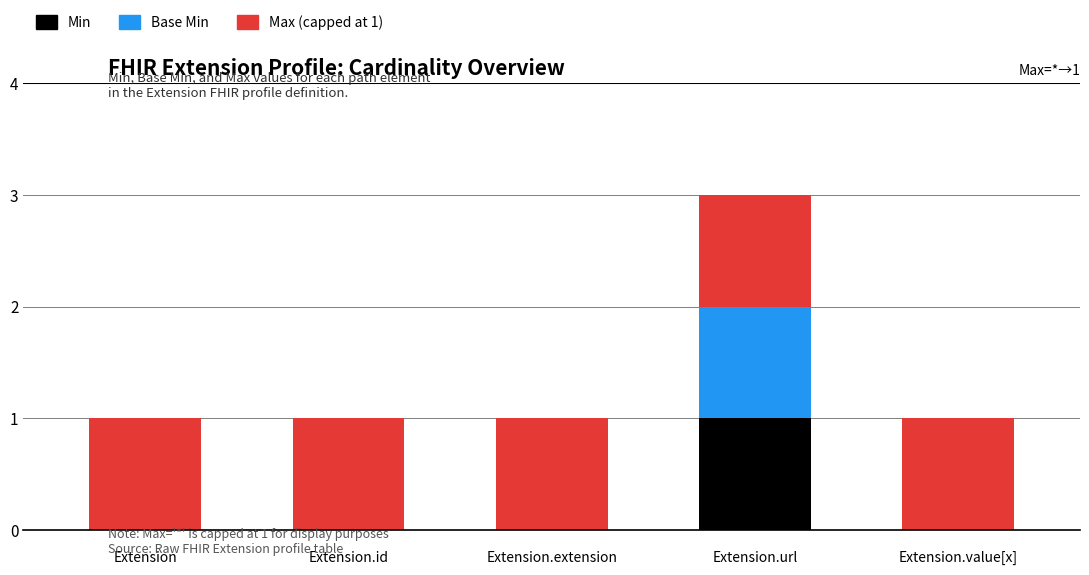

True or false: Min has a value of 0 at Extension.value[x].

True